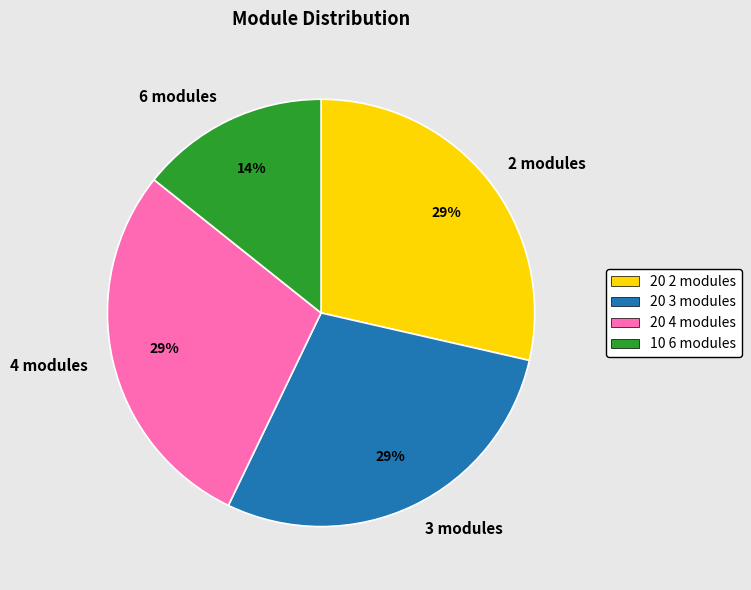

Is there any slice that represents more than half of the pie?

No